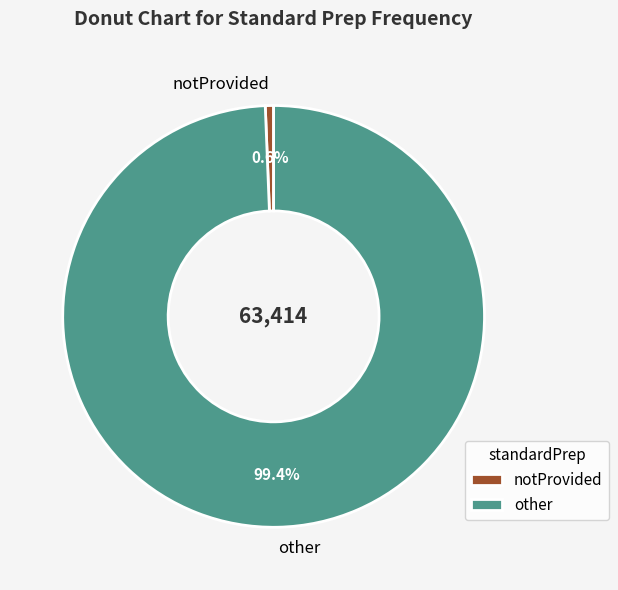

To the nearest percent, what is the combined percentage of notProvided and other?

100%